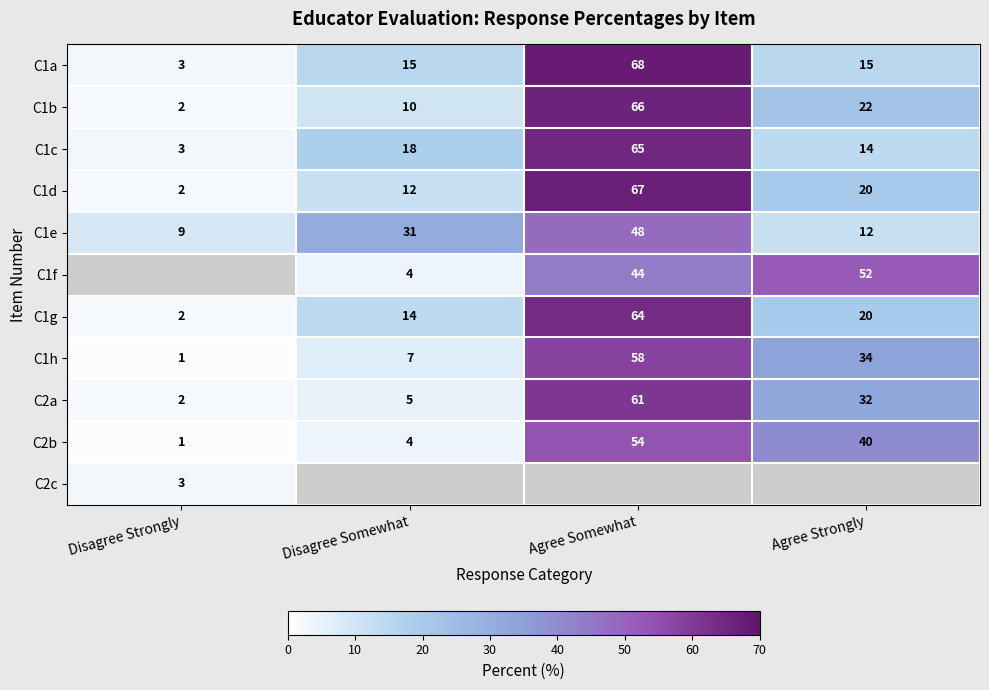

The value of C1g at Disagree Strongly is 2. True or false?

True